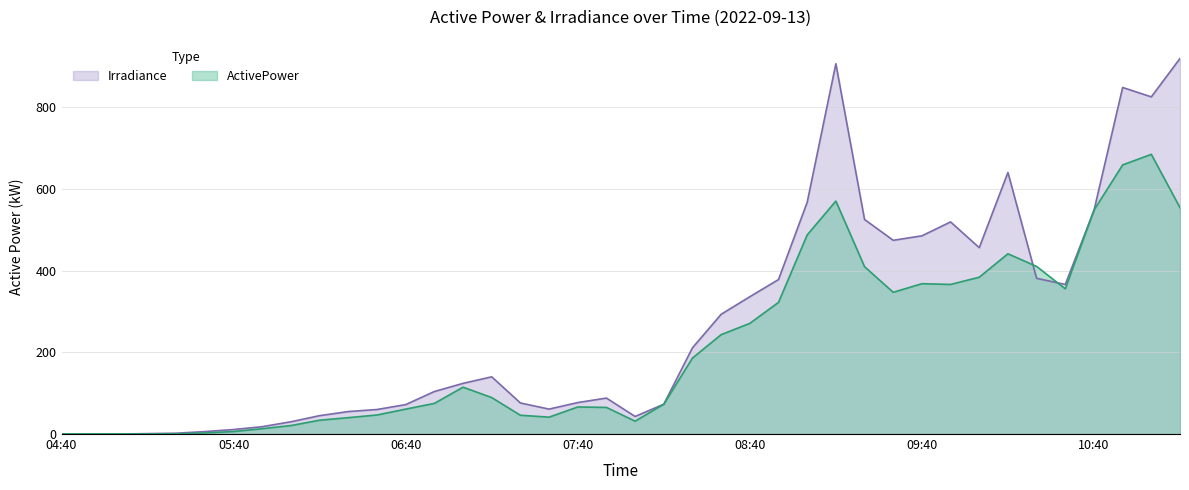

After their last crossing, which series has the higher values: ActivePower or Irradiance?

Irradiance